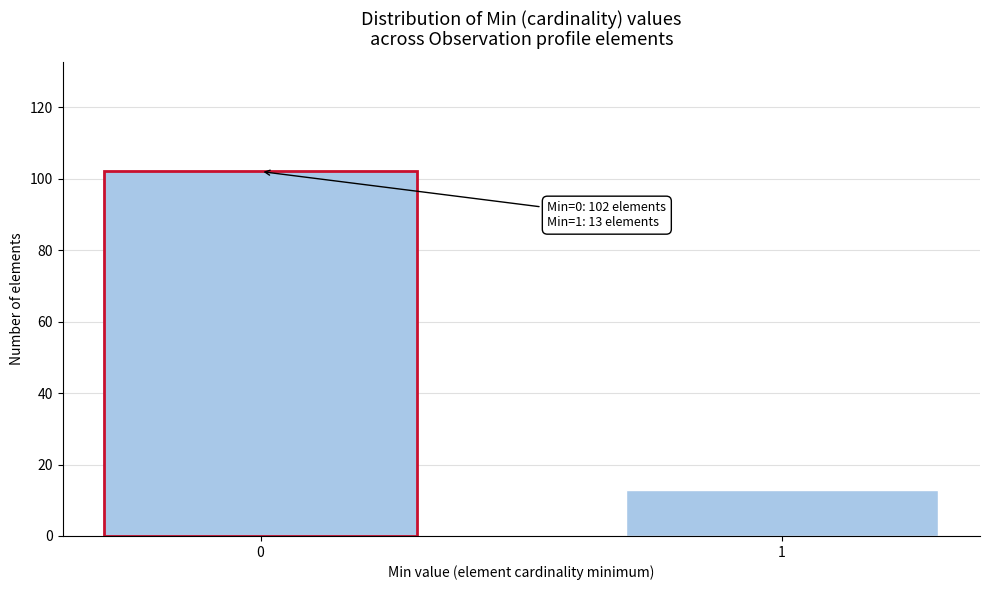

Reading right to left, transcribe all the data shown in this chart.

13	102